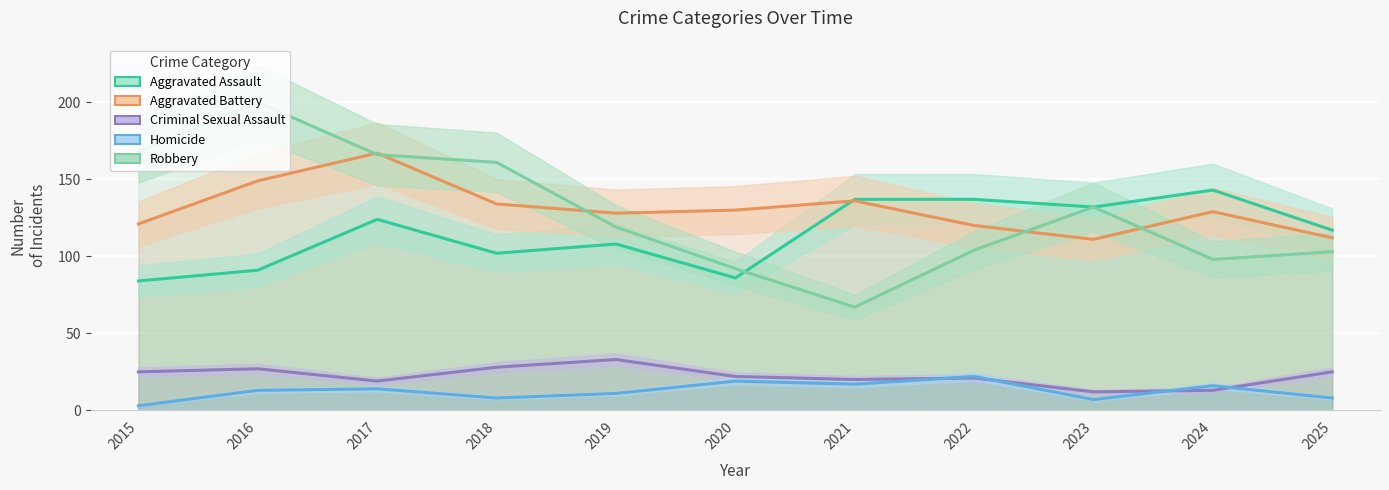

True or false: Aggravated Assault has more than 2 points higher than both neighbors.

True